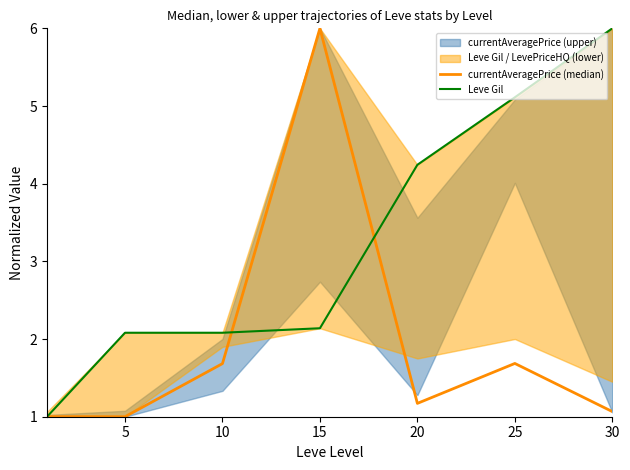

What is the maximum value shown in the chart?

6.0